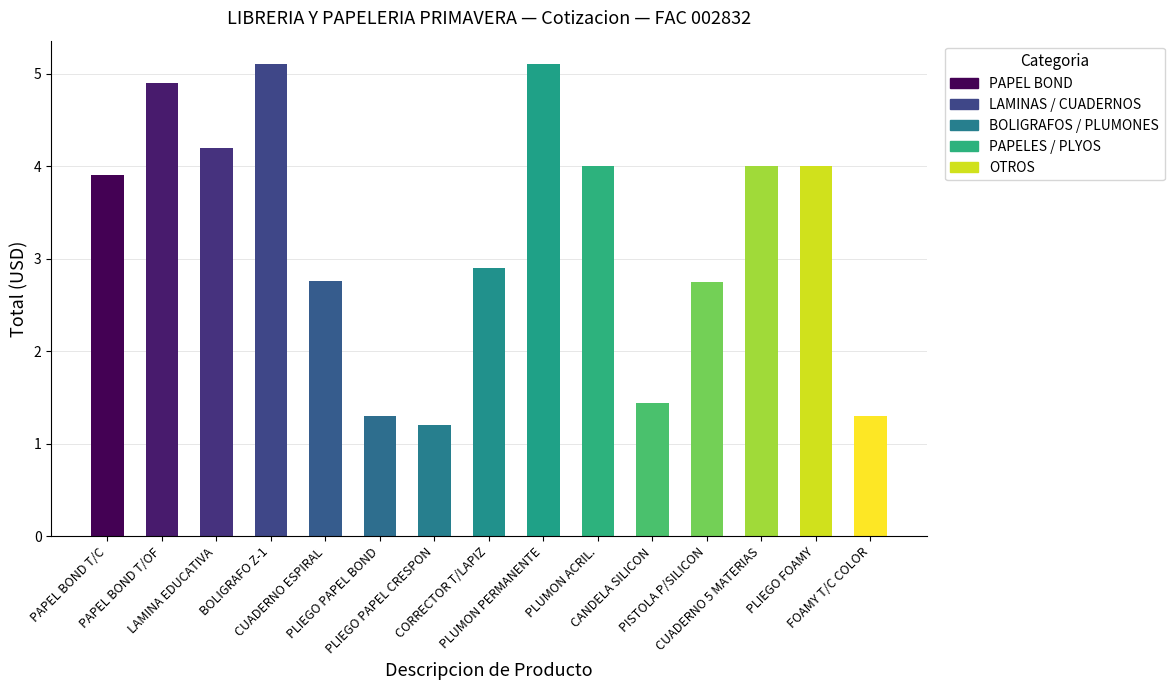

Approximately how many times larger is the value at PLUMON ACRIL. compared to PISTOLA P/SILICON?

1.5